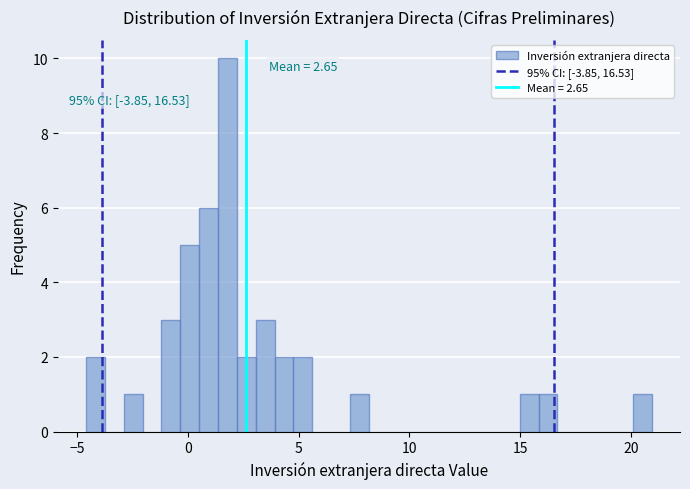

Read against the x-axis, roughly where is the centre of the tallest bar?

2.0